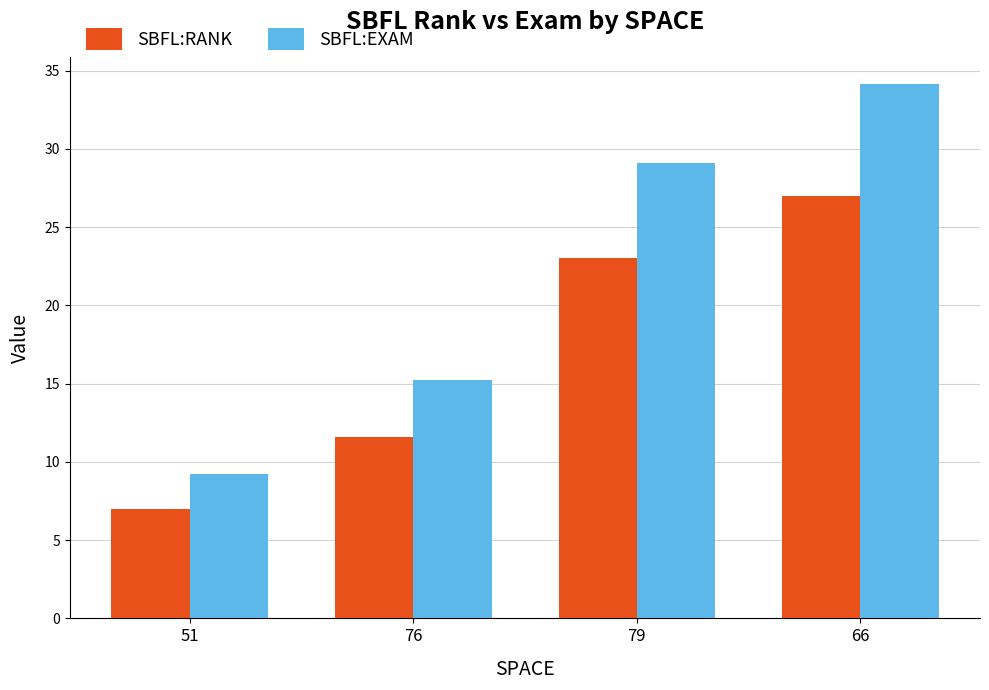

Which series has the largest total across all categories?

SBFL:EXAM